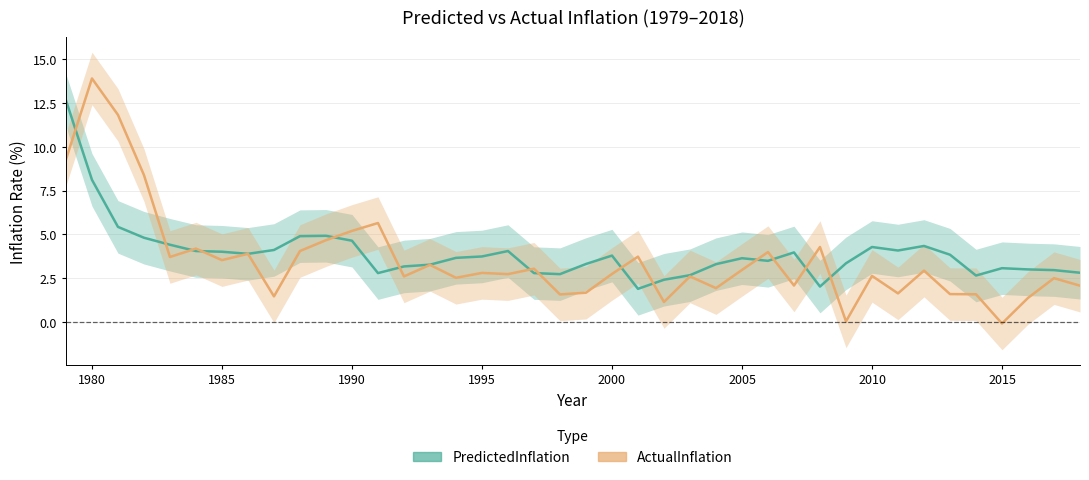

Is the value of PredictedInflation at 1990 greater than the value of ActualInflation at 2012?

Yes